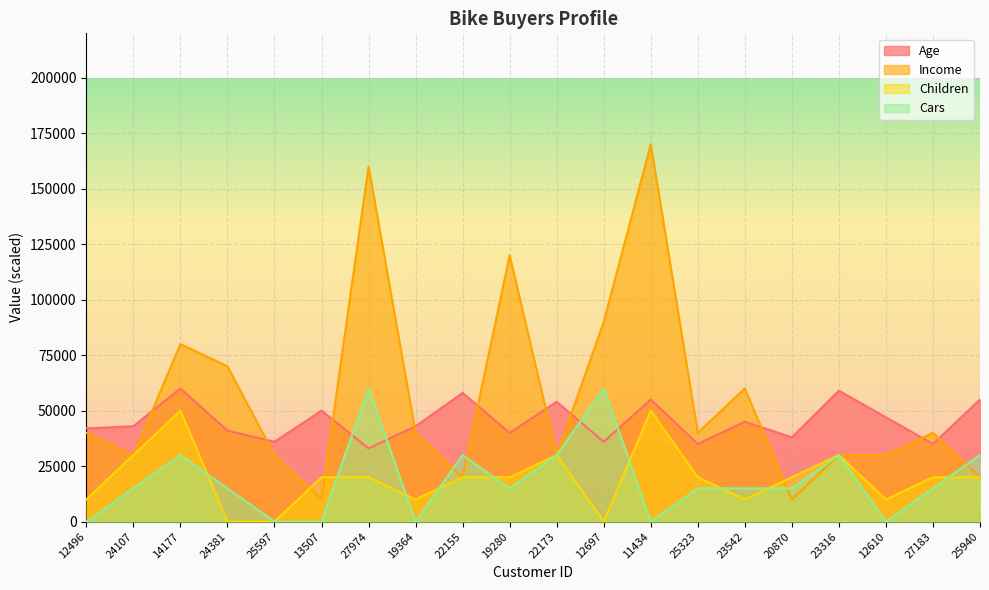

Reading left to right, transcribe all the data shown in this chart.

Age: 42000	43000	60000	41000	36000	50000	33000	43000	58000	40000	54000	36000	55000	35000	45000	38000	59000	47000	35000	55000
Income: 40000	30000	80000	70000	30000	10000	160000	40000	20000	120000	30000	90000	170000	40000	60000	10000	30000	30000	40000	20000
Children: 10000	30000	50000	0	0	20000	20000	10000	20000	20000	30000	0	50000	20000	10000	20000	30000	10000	20000	20000
Cars: 0	15000	30000	15000	0	0	60000	0	30000	15000	30000	60000	0	15000	15000	15000	30000	0	15000	30000